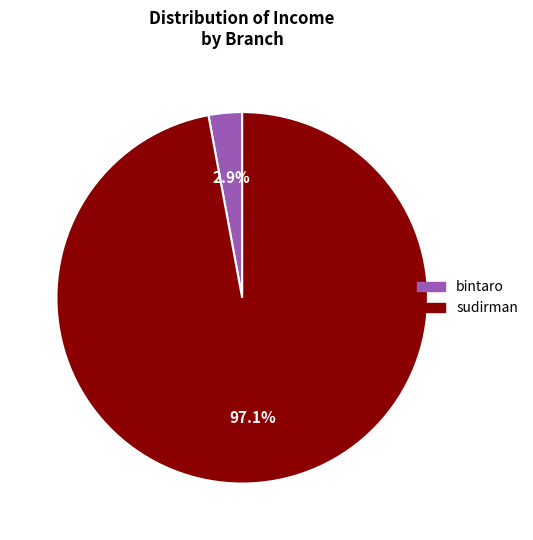

What is the total percentage of sudirman and bintaro?

100.0%